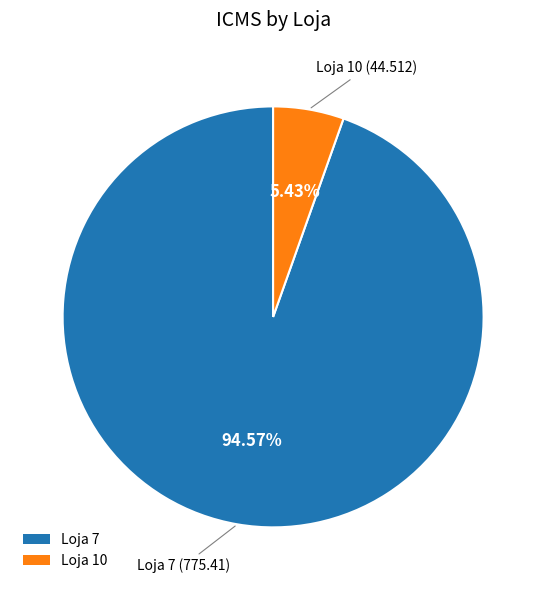

Between Loja 7 and Loja 10, which is larger?

Loja 7